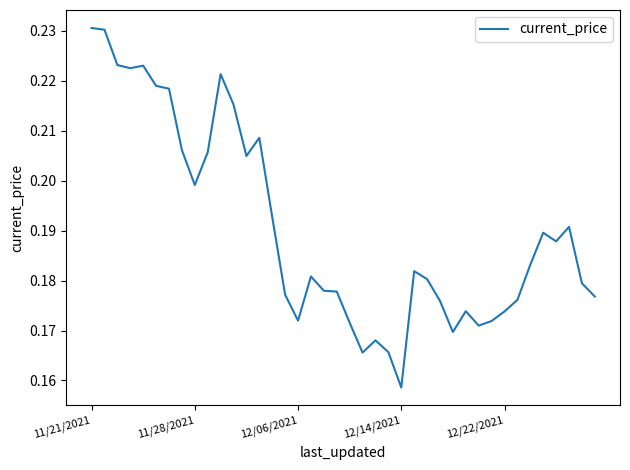

Which category has the lowest value across all series?

12/14/2021